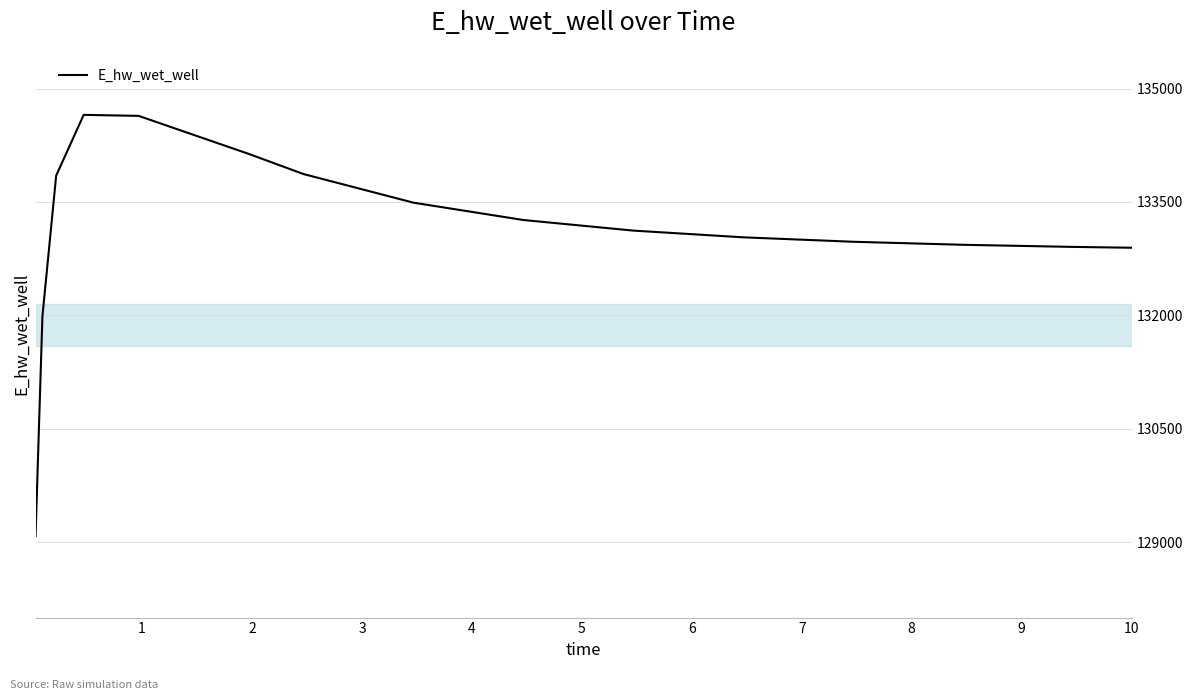

What is the difference between the maximum and minimum values?

5573.2